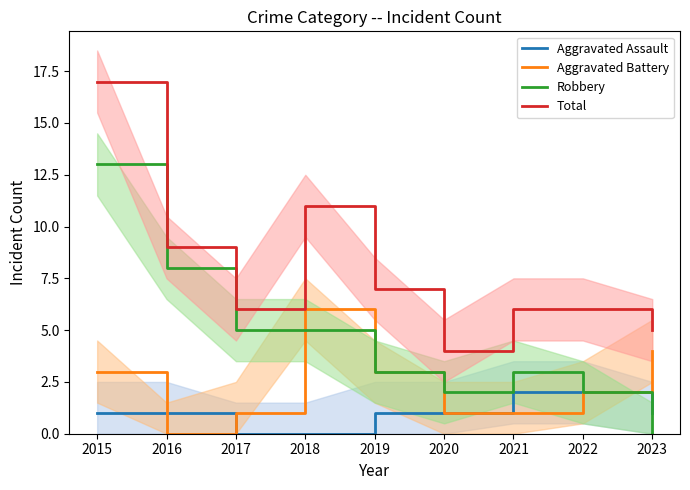

What is the value of the Aggravated Assault point at the 1st from the left?

1